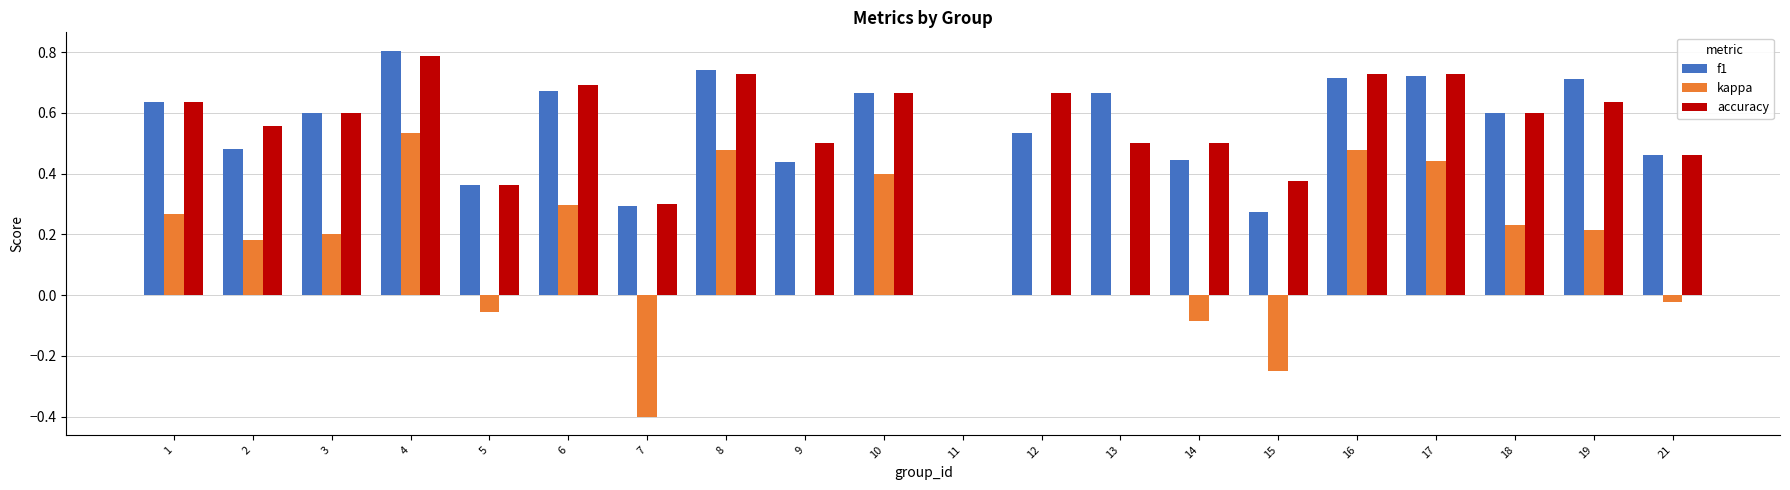

Which series changed the most between 4 and 14?

kappa